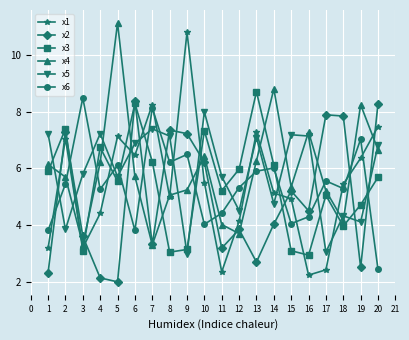

At which label is x1 closest to 6?

19